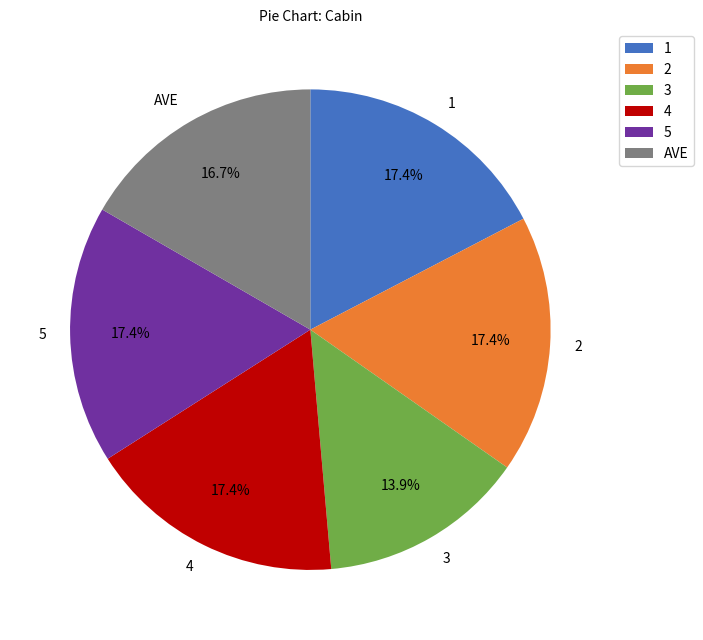

To the nearest percent, what is the difference between the 5 and AVE slice percentages?

1%